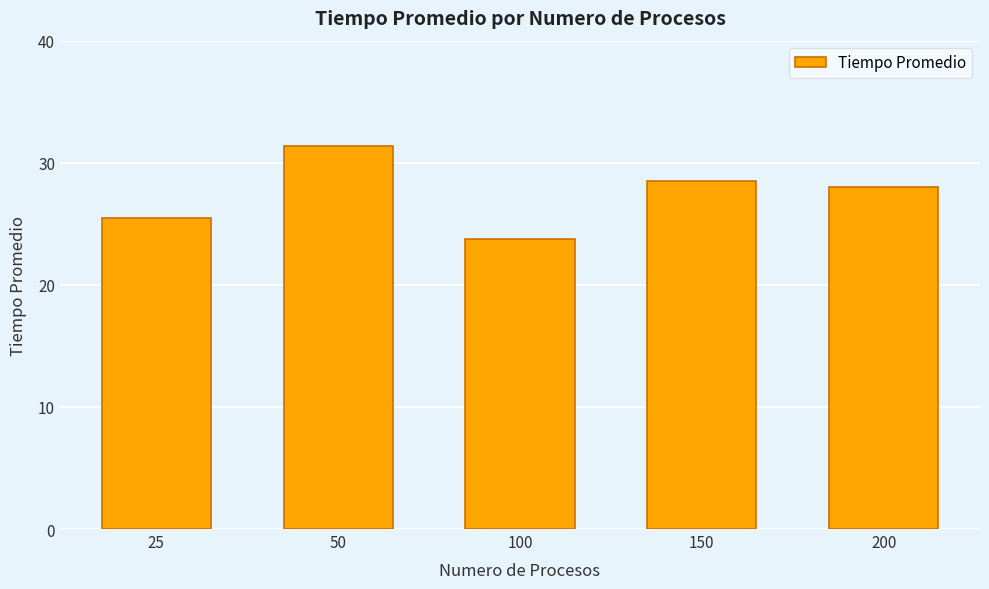

The chart shows a value of 7.4 at 200. True or false?

False